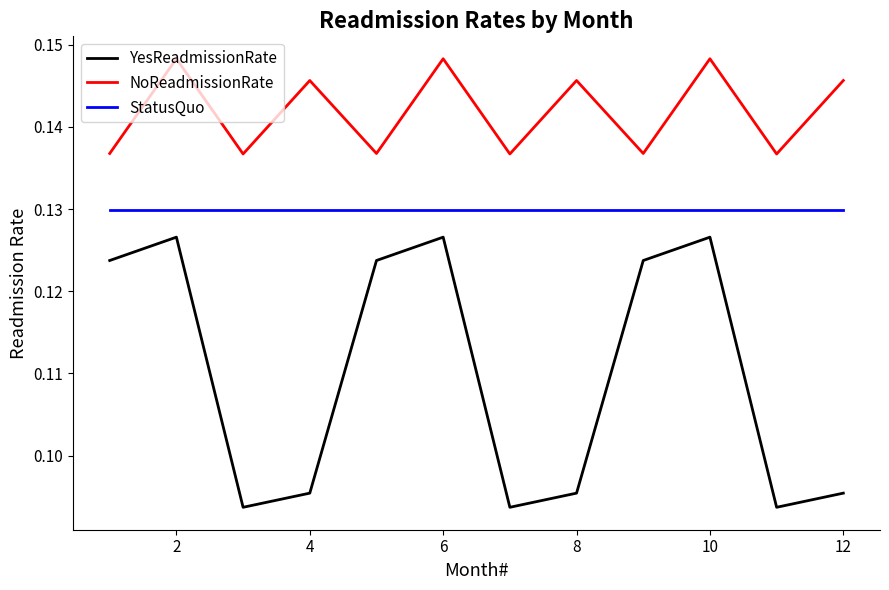

Does the chart display data point markers on the line(s)?

No